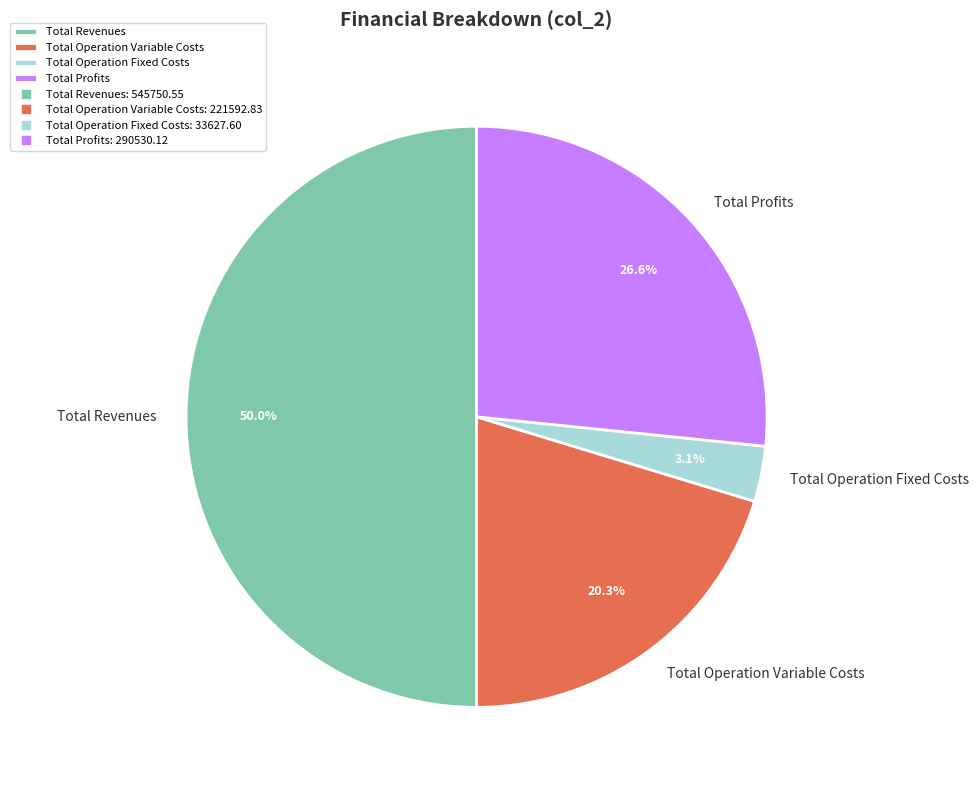

How many slices are in this pie chart?

4